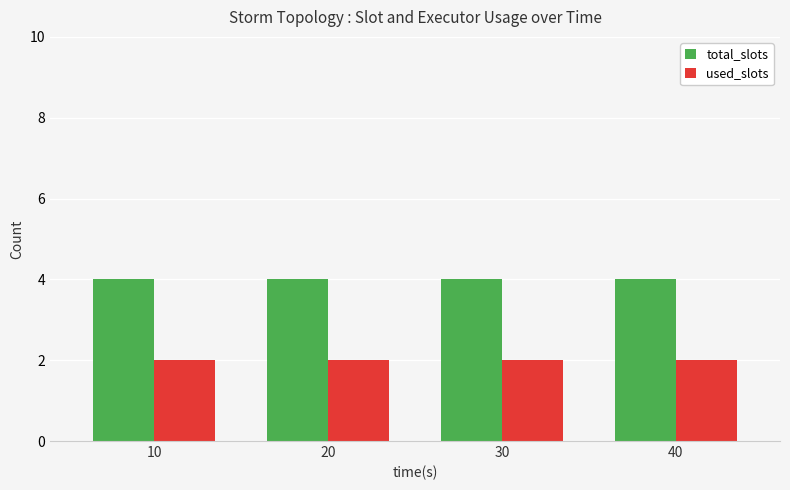

What is the lowest value of the total_slots series?

4